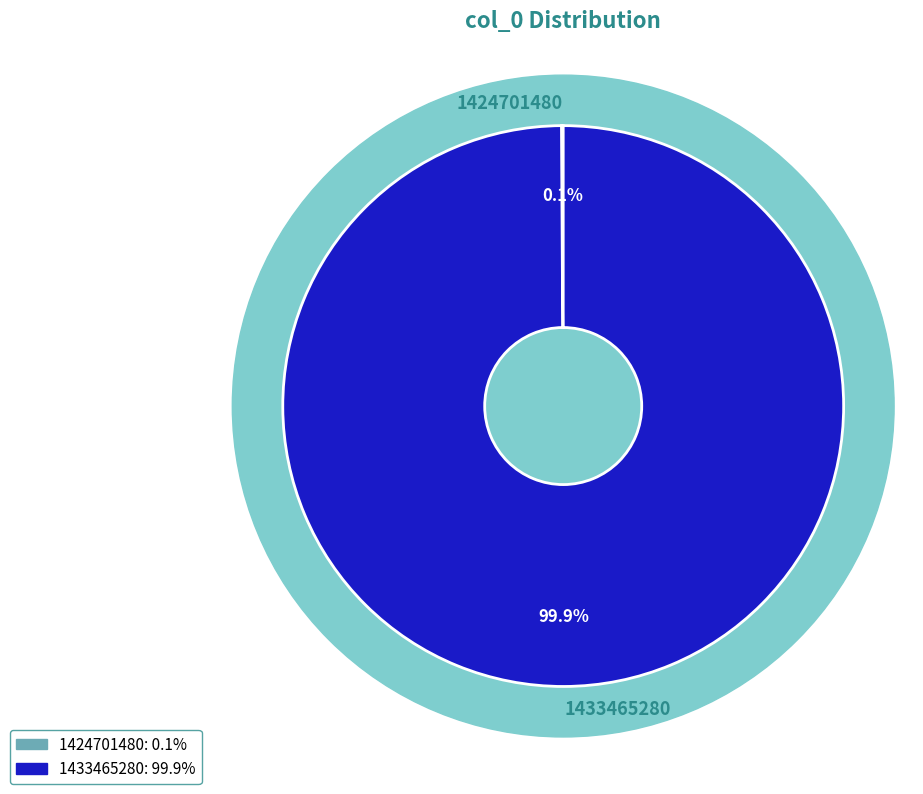

What is the largest slice in the pie chart?

1433465280